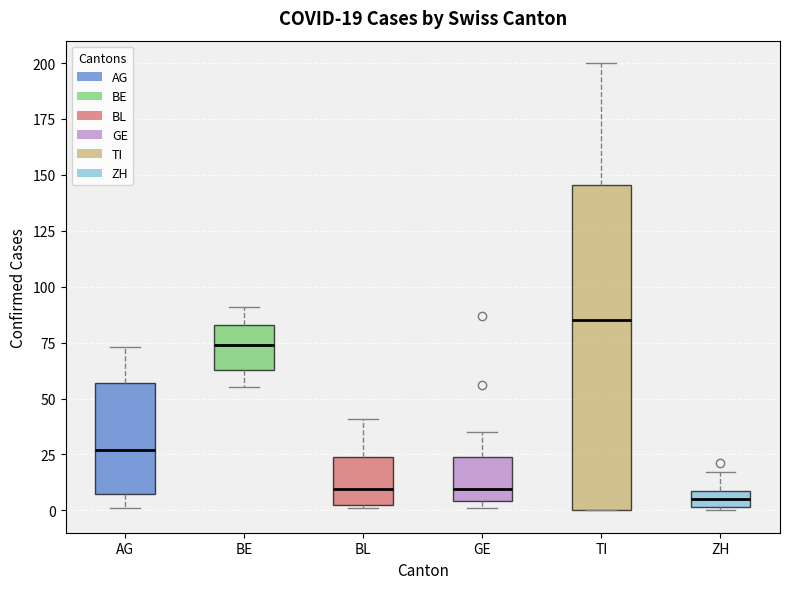

Which box has the highest median line?

TI